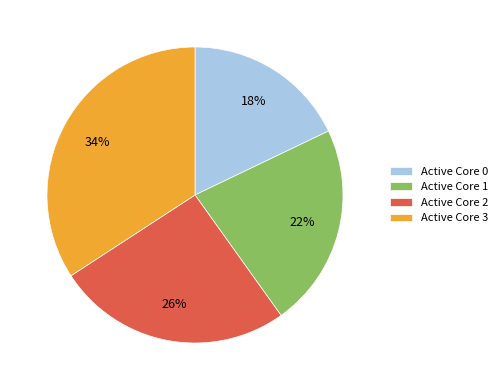

Rank the categories by value from lowest to highest.

Active Core 0, Active Core 1, Active Core 2, Active Core 3